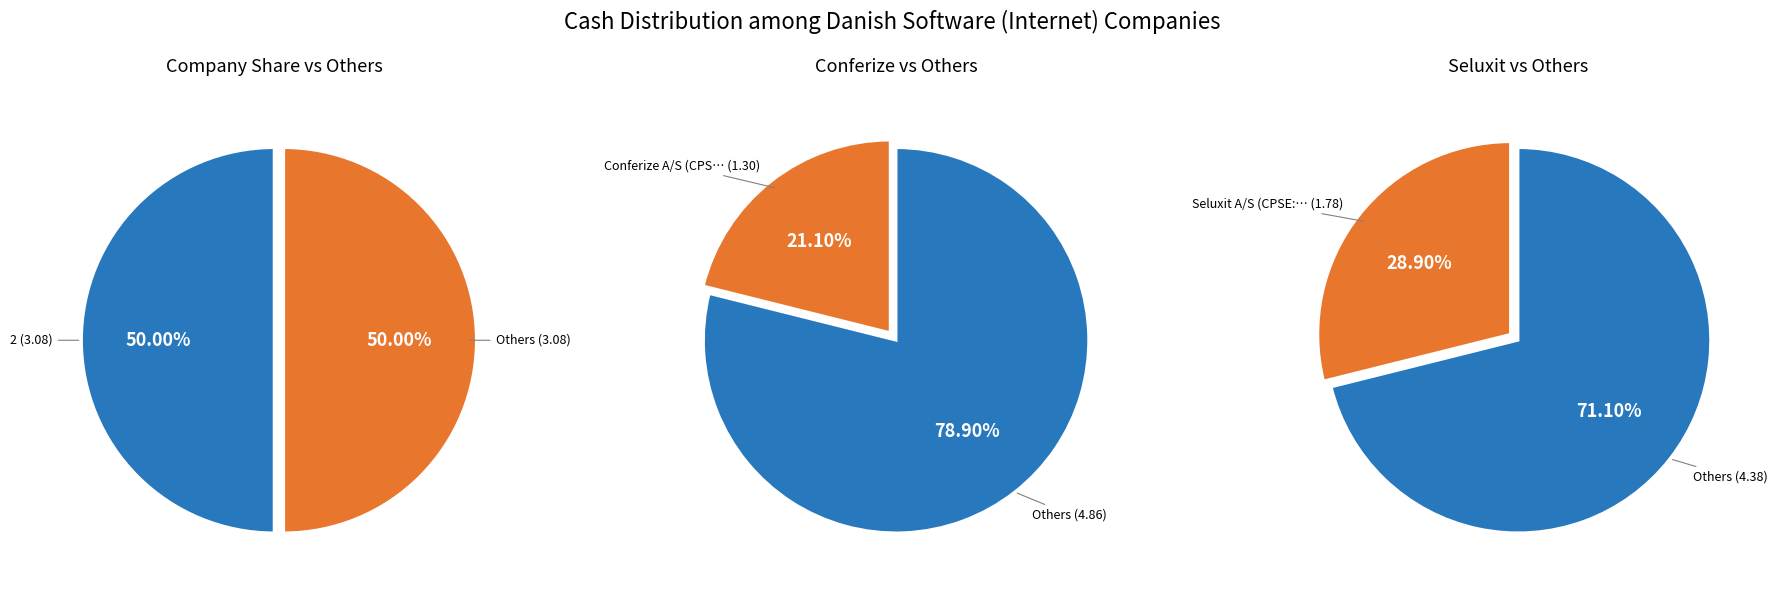

To the nearest percent, what is the difference between the Conferize A/S (CPSE:CONFRZ) and 2 slice percentages?

29%